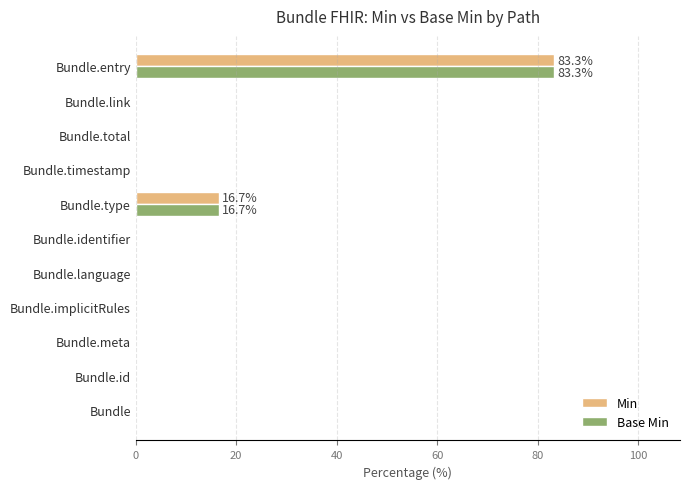

What is the maximum value for Min?

83.3